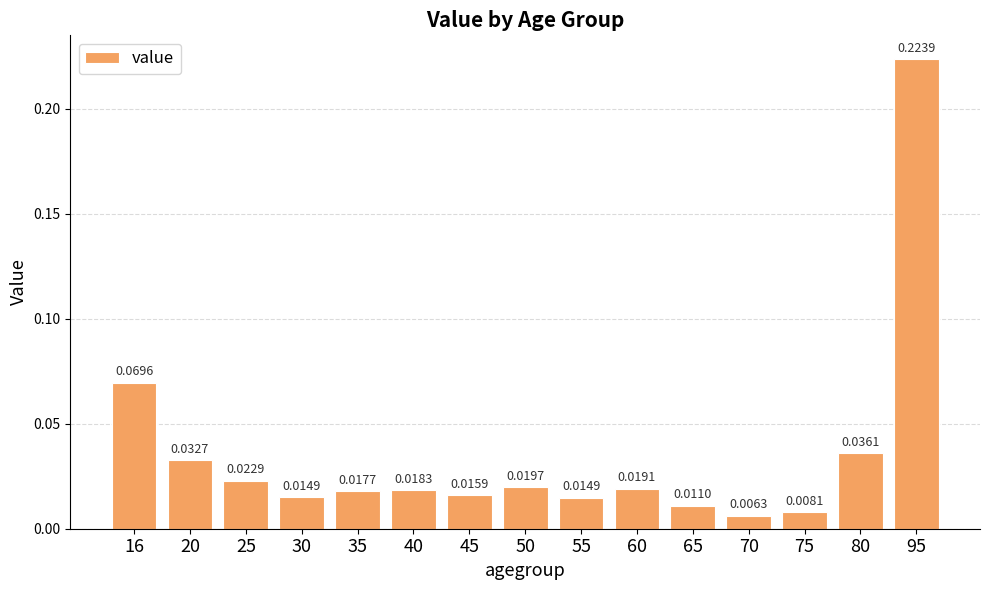

At which label is the value closest to 0?

70